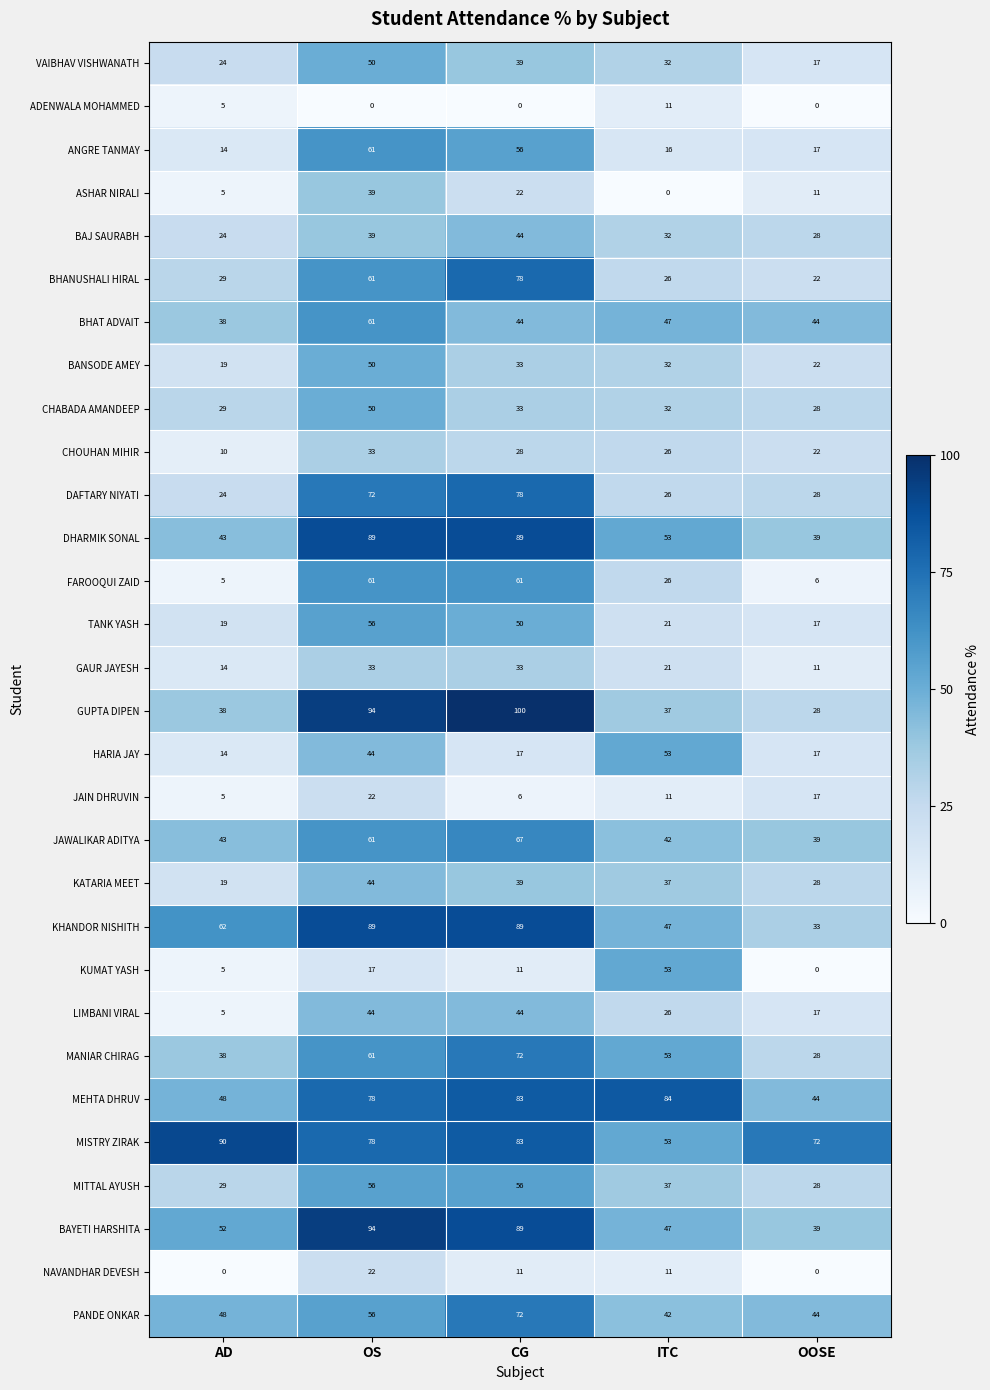

What is the spread (max minus min) of values at OS?

94